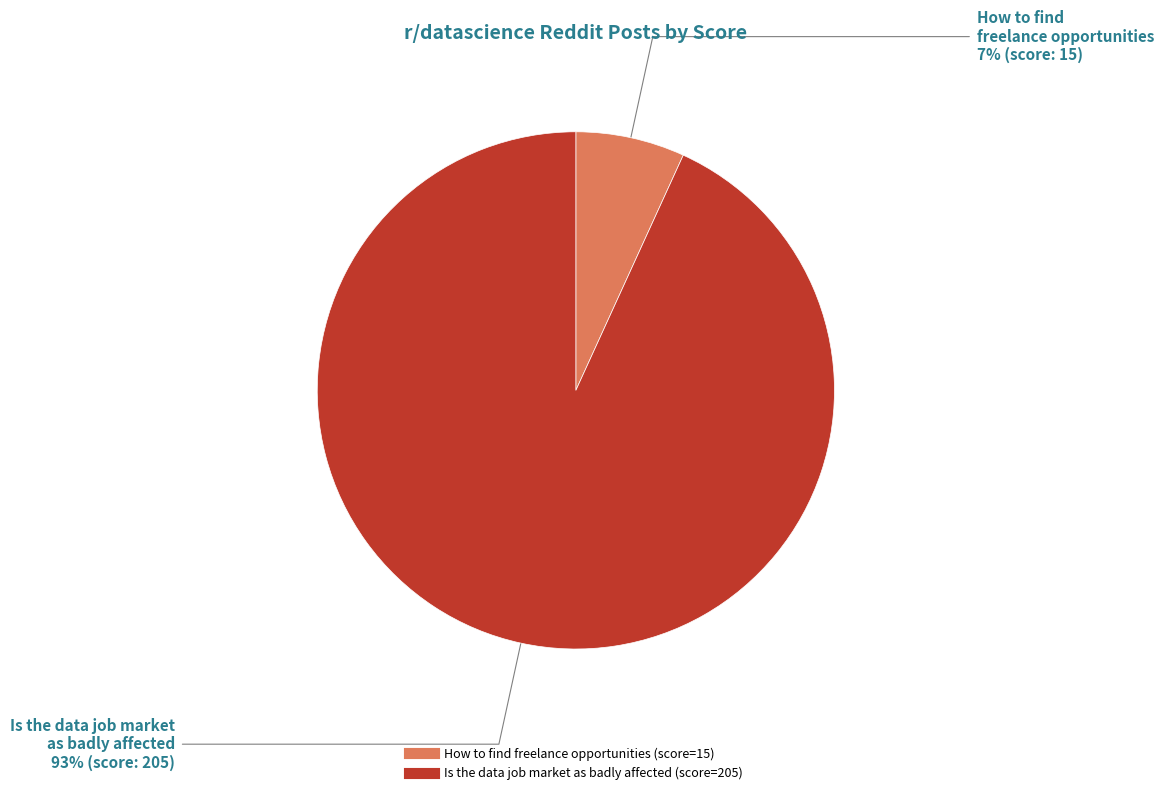

To the nearest percent, what is the difference between the How to find freelance opportunities and Is the data job market as badly affected slice percentages?

86%